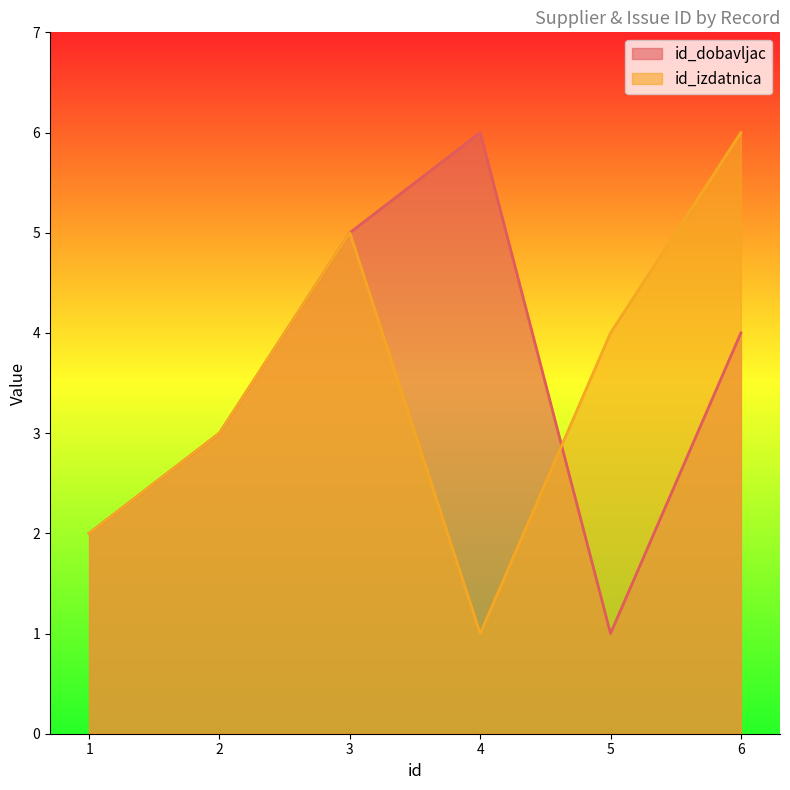

What is the approximate value of id_dobavljac at 5?

1